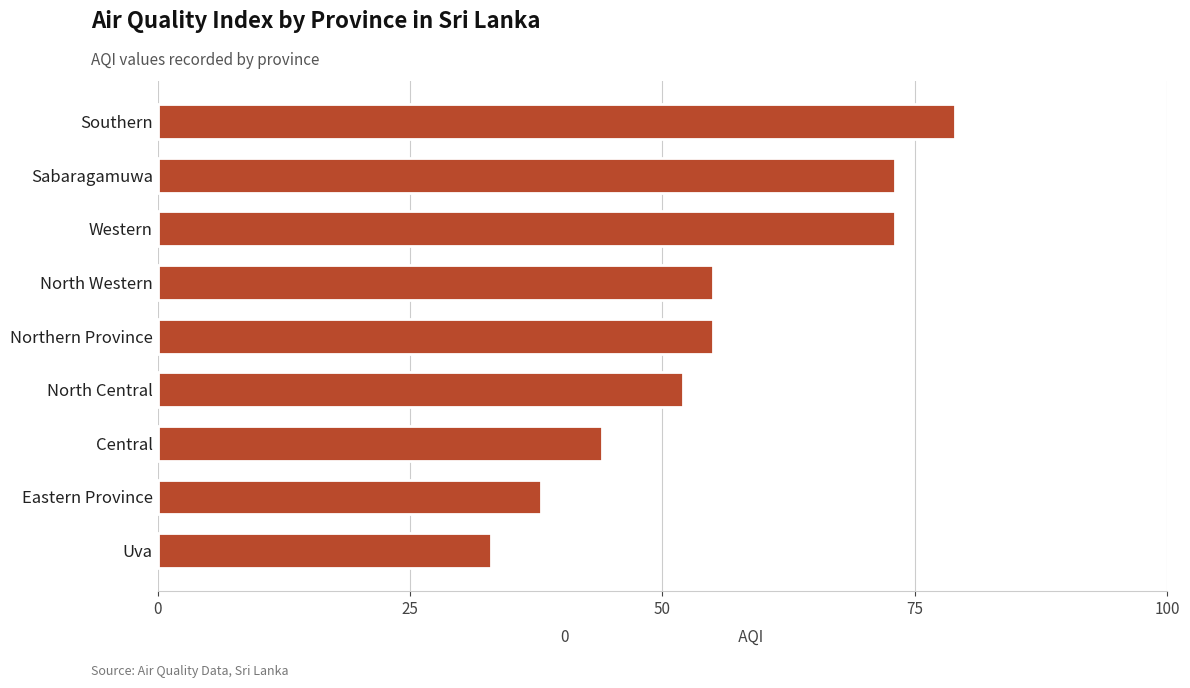

What is the smallest value displayed?

33